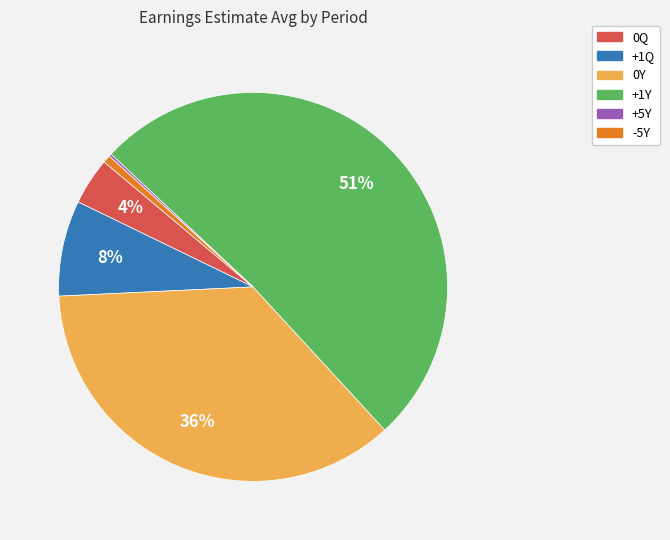

Which category accounts for the majority?

+1Y